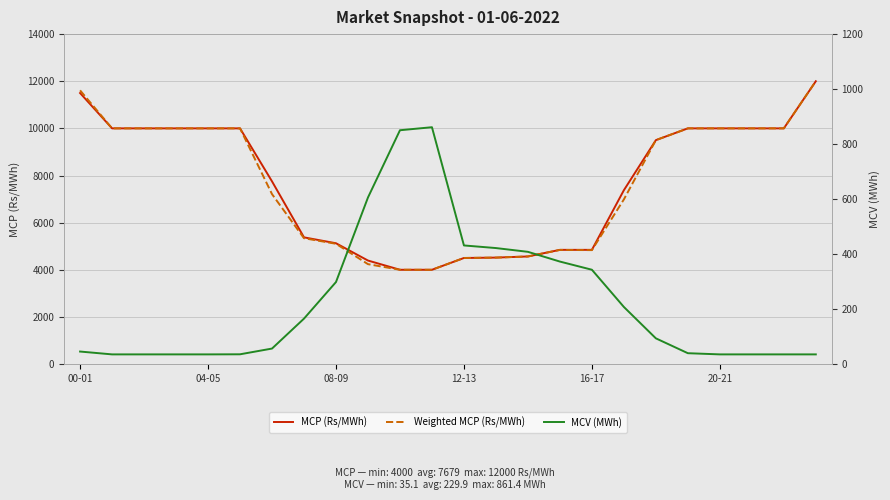

What is the minimum value for MCP (Rs/MWh)?

4000.2